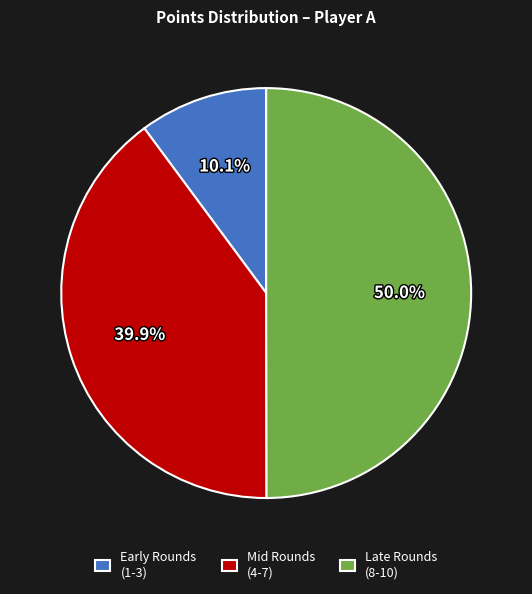

Which category has the smallest portion of the pie?

Early Rounds (1-3)